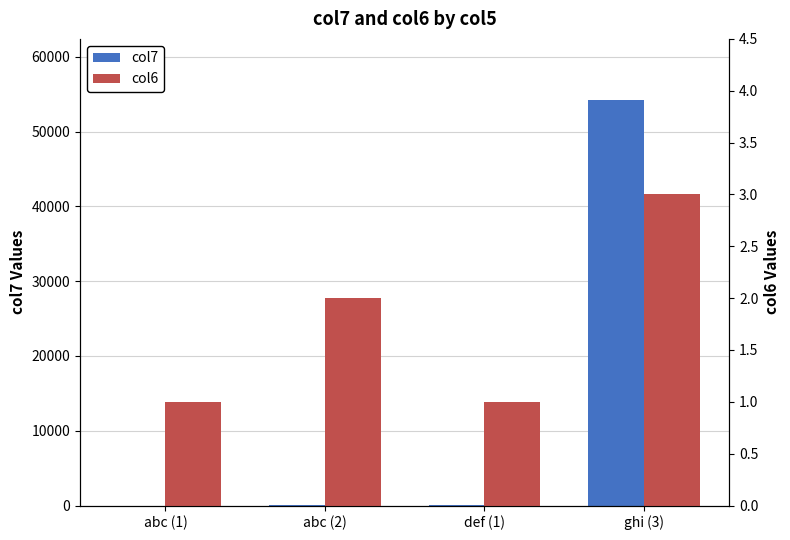

Reading left to right, what are all the values shown in this chart?

col7: 1.5	35.1	53.1	54262.5
col6: 1.0	2.0	1.0	3.0